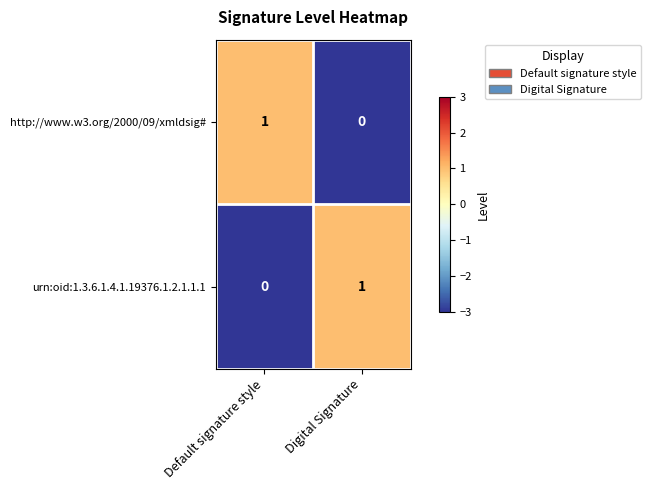

Reading left to right, extract all data points from this chart.

http://www.w3.org/2000/09/xmldsig#: Default signature style=1	Digital Signature=0
urn:oid:1.3.6.1.4.1.19376.1.2.1.1.1: Default signature style=0	Digital Signature=1